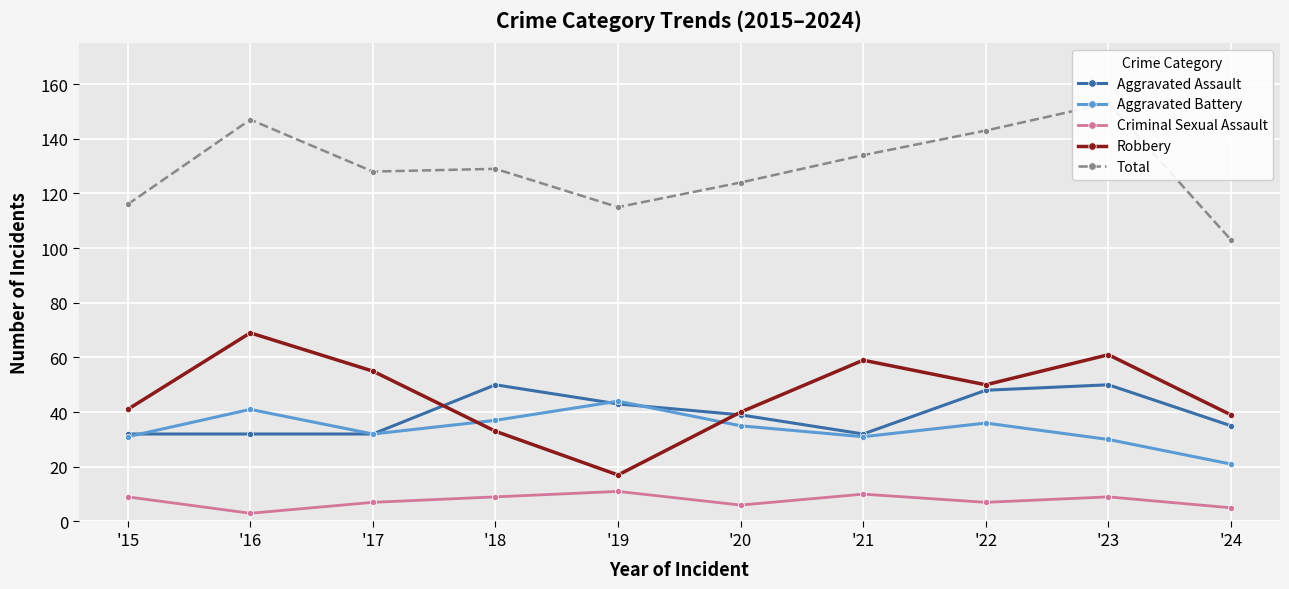

At how many categories does at least one series exceed 33?

10